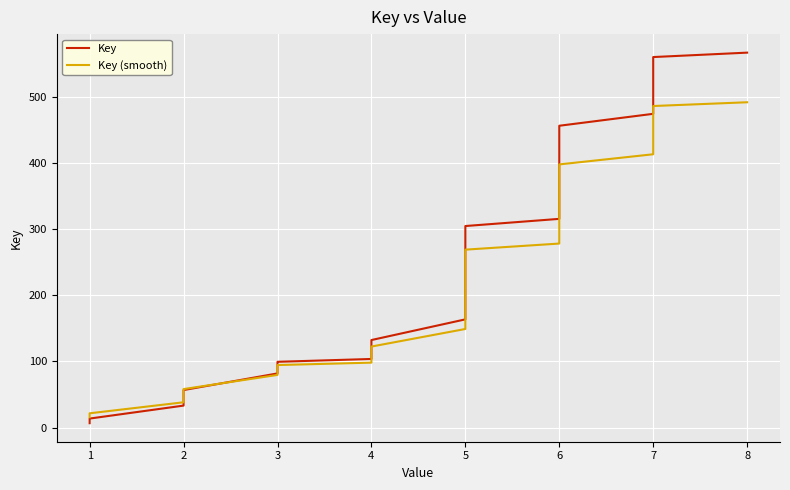

Reading left to right, extract all data points from this chart.

Key: 6.6	13.6	33.2	56.7	81.9	97.5	99.4	103.7	109.8	132.3	163.6	180.1	202.5	215.9	223.5	237.5	251.4	253.3	257.6	271.7	291.2	296.5	304.6	315.5	319.1	350.0	371.9	380.7	384.9	389.9	403.6	417.8	424.6	439.4	453.4	456.2	474.3	503.5	560.1	566.7
Key (smooth): 15.6	21.6	38.2	58.2	79.6	92.9	94.5	98.2	103.3	122.5	149.0	163.0	182.1	193.5	199.9	211.9	223.7	225.3	229.0	240.9	257.5	262.0	268.9	278.2	281.2	307.5	326.1	333.6	337.1	341.4	353.1	365.1	370.9	383.5	395.4	397.8	413.1	438.0	486.1	491.7